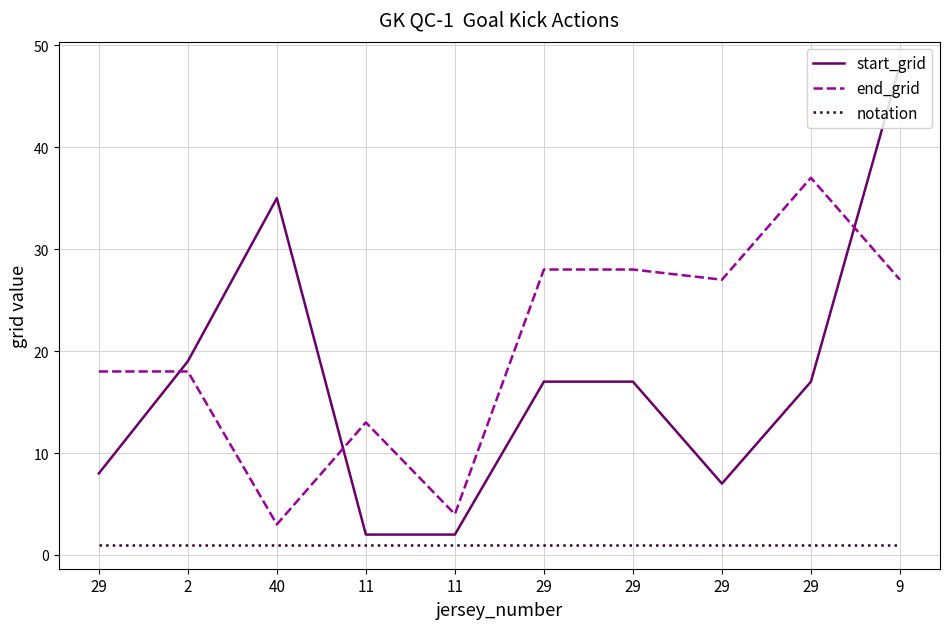

Where does the end_grid series first go above 27?

29